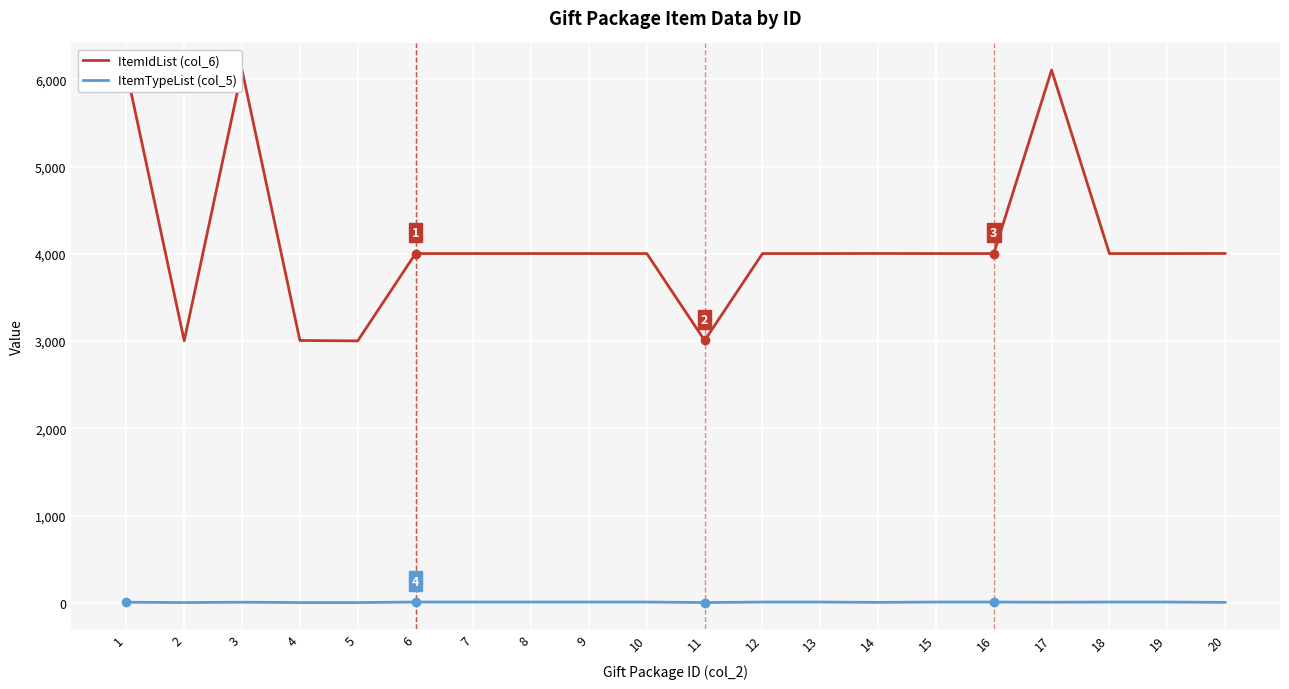

The value of ItemIdList (col_6) at 13 is 6254. True or false?

False